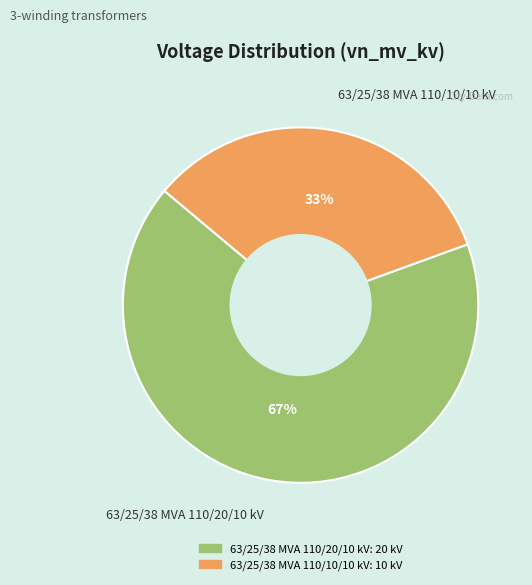

To the nearest percent, what is the average slice percentage?

50%